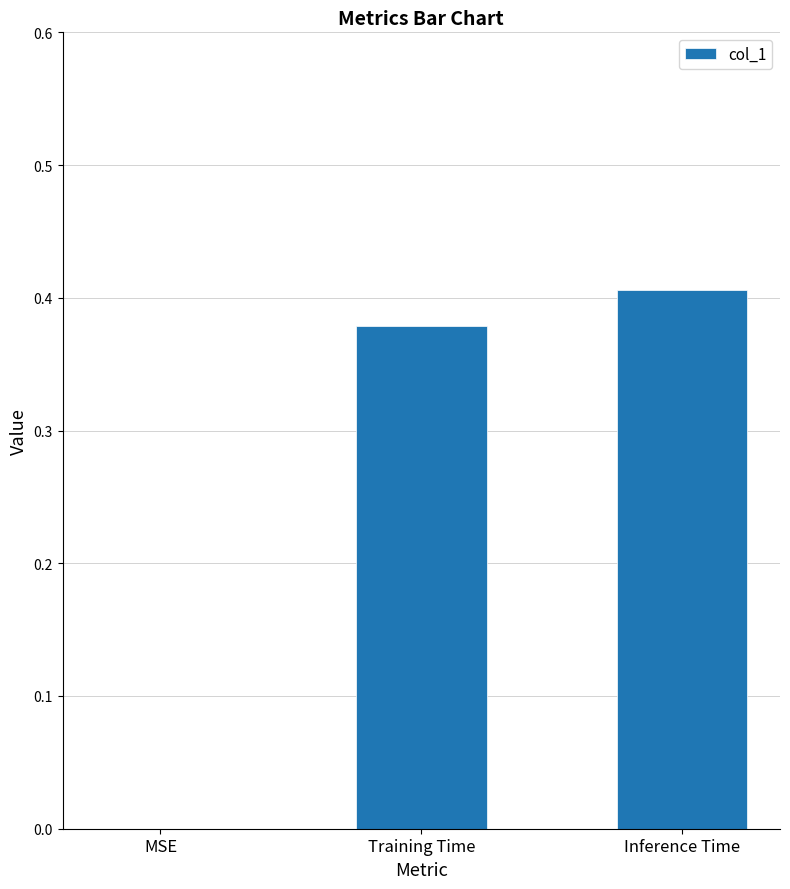

Which has a higher value, Training Time or Inference Time?

Inference Time